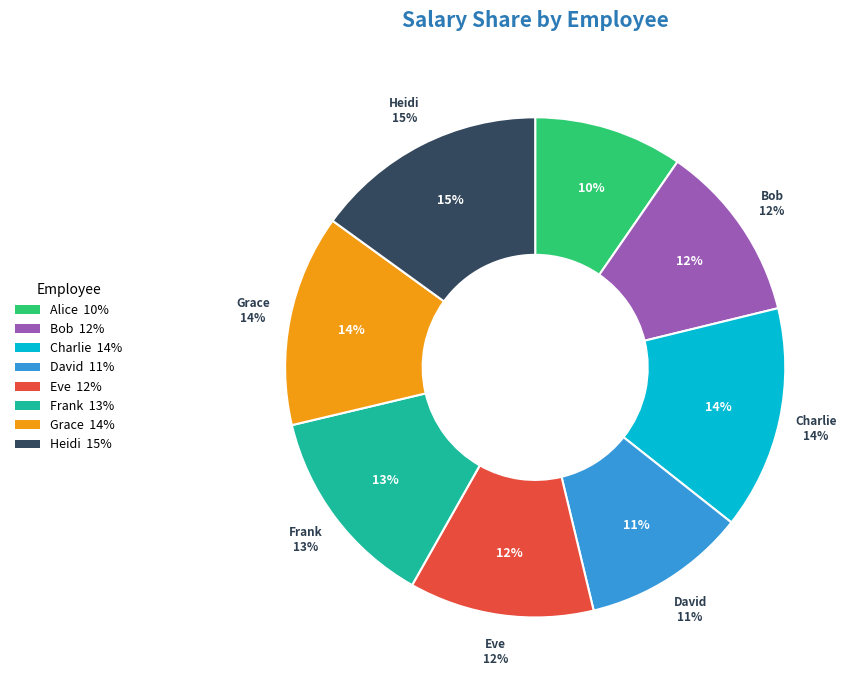

Is there any slice that represents more than half of the pie?

No